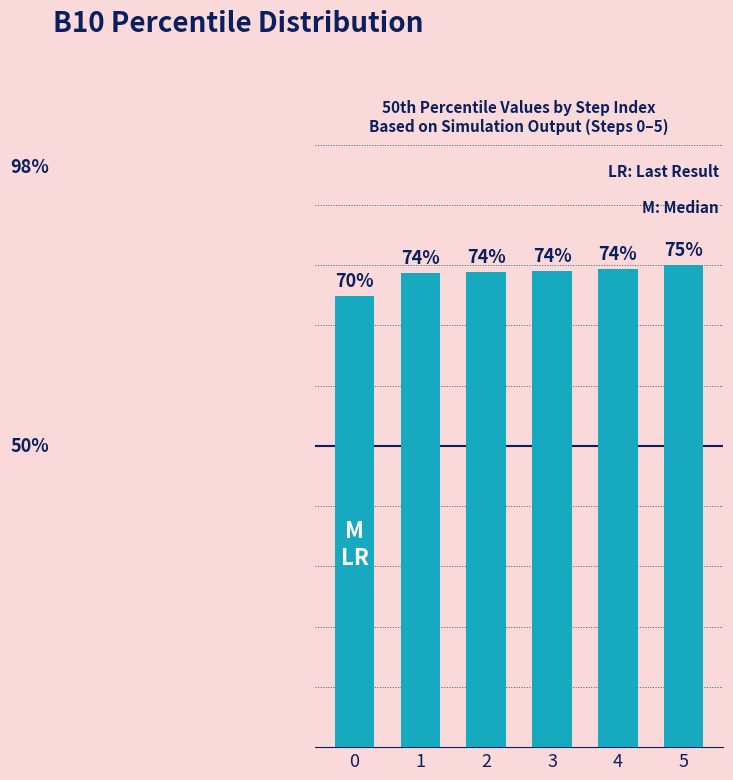

Which has a higher value, 4 or 3?

4